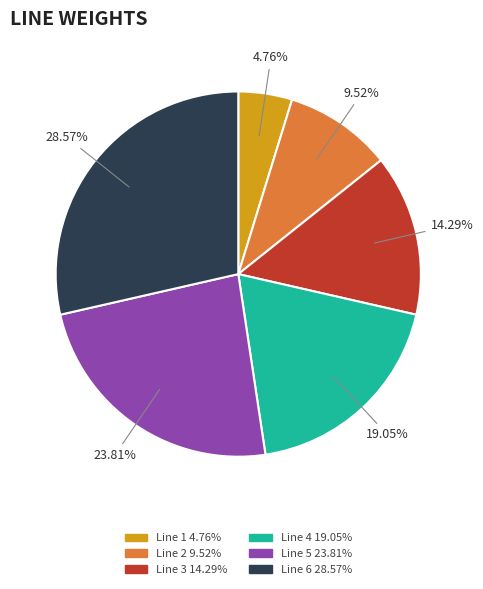

Which category has the smallest portion of the pie?

Line 1